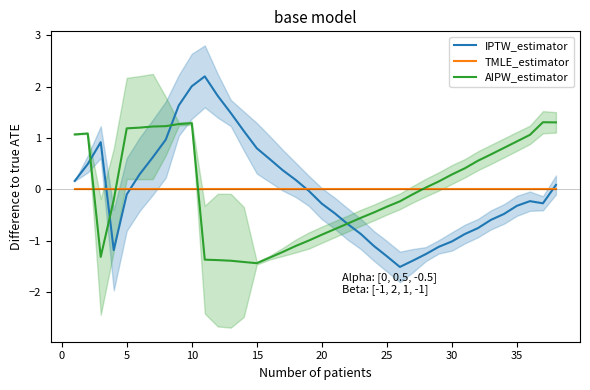

How many values in the IPTW_estimator series are below 0?

21